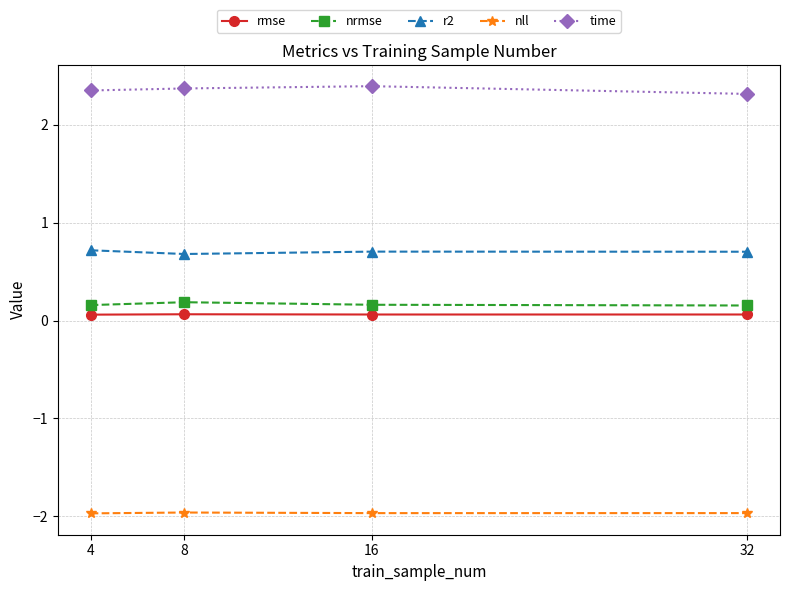

True or false: r2 and nrmse cross at least once.

False